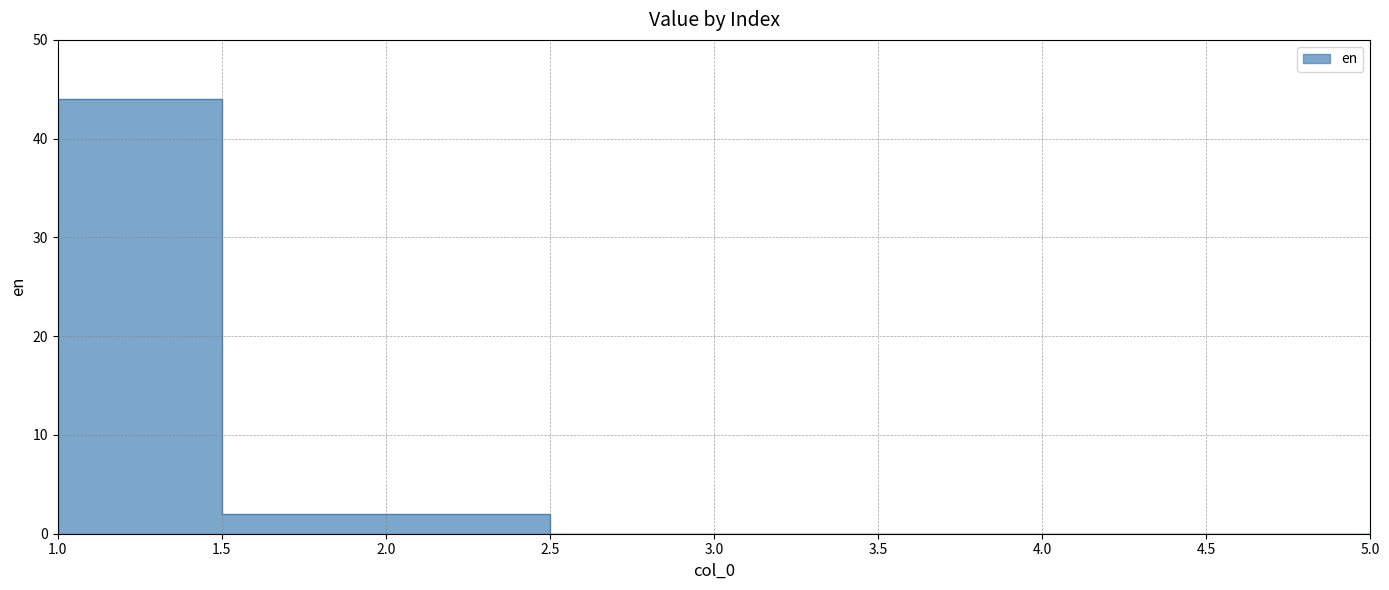

What is the change in value from 2 to 4?

-2